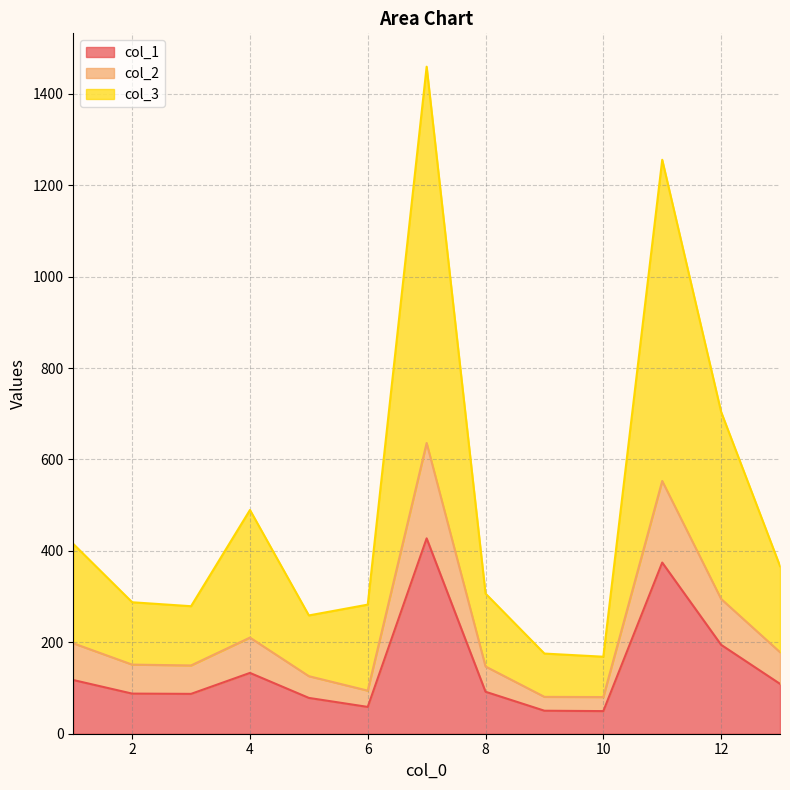

What is the maximum value for col_2?

636.0